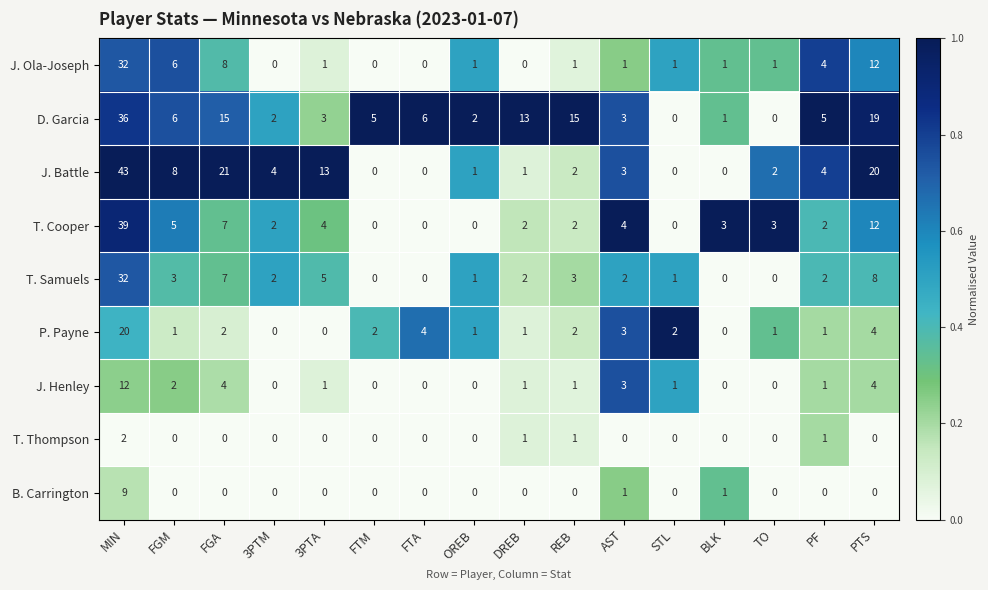

What is the sum of all D. Garcia values?

131